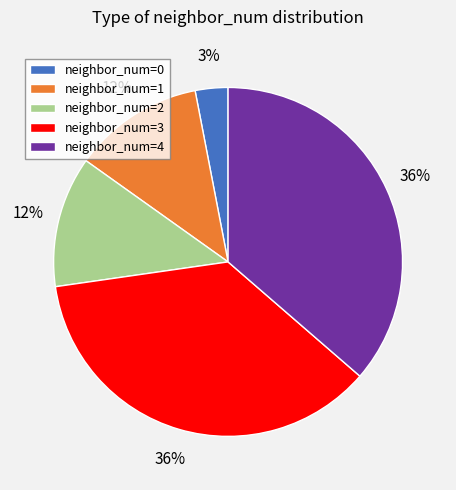

Is there any slice that represents more than half of the pie?

No